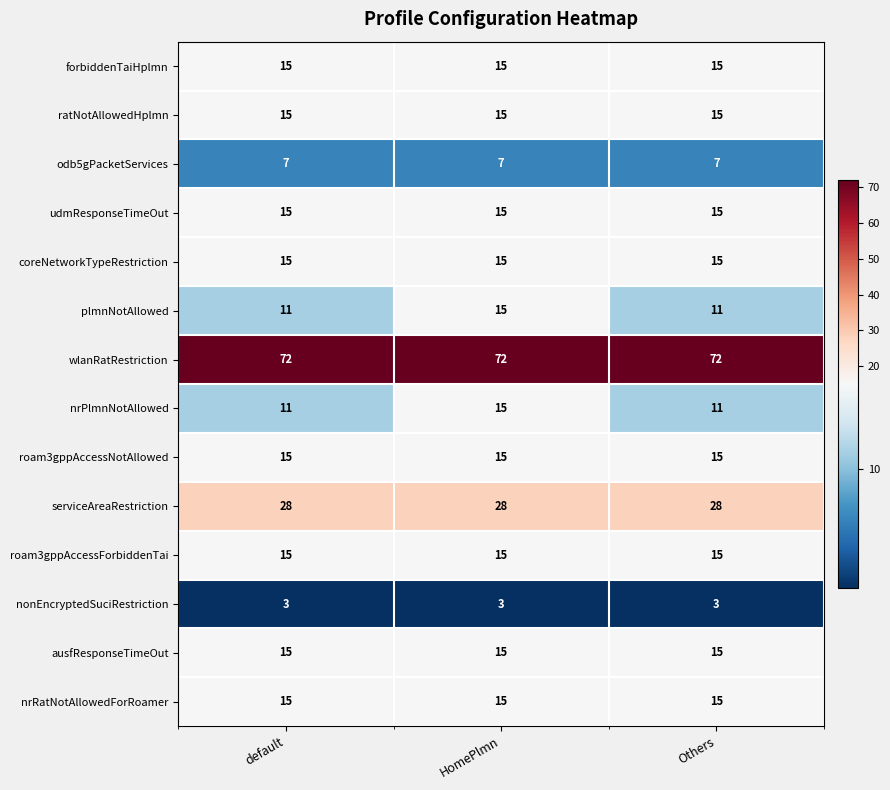

At how many categories does at least one series exceed 63?

3